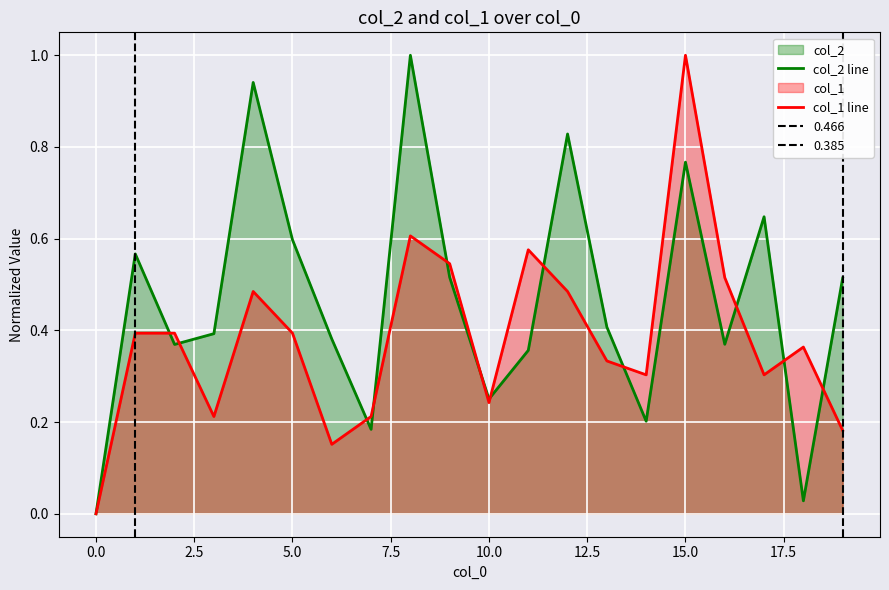

The value of col_2 line at 10.0 is 0.1. True or false?

False